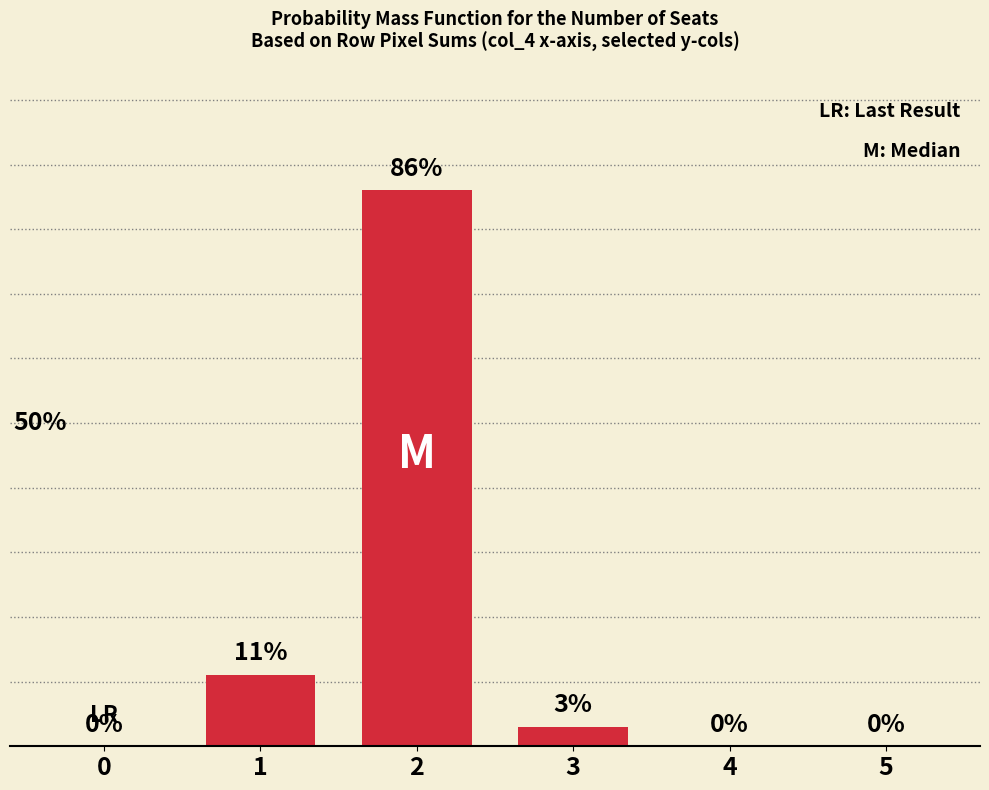

What is the maximum value shown in the chart?

86